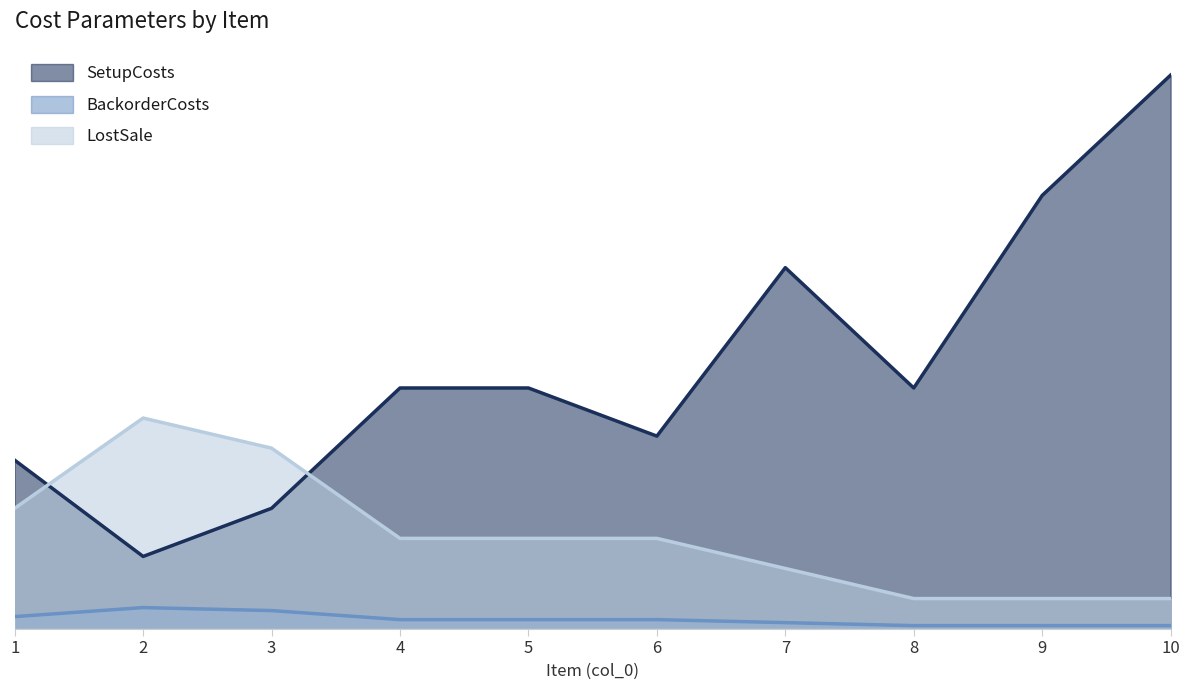

Which series changed the most between 1 and 9?

SetupCosts